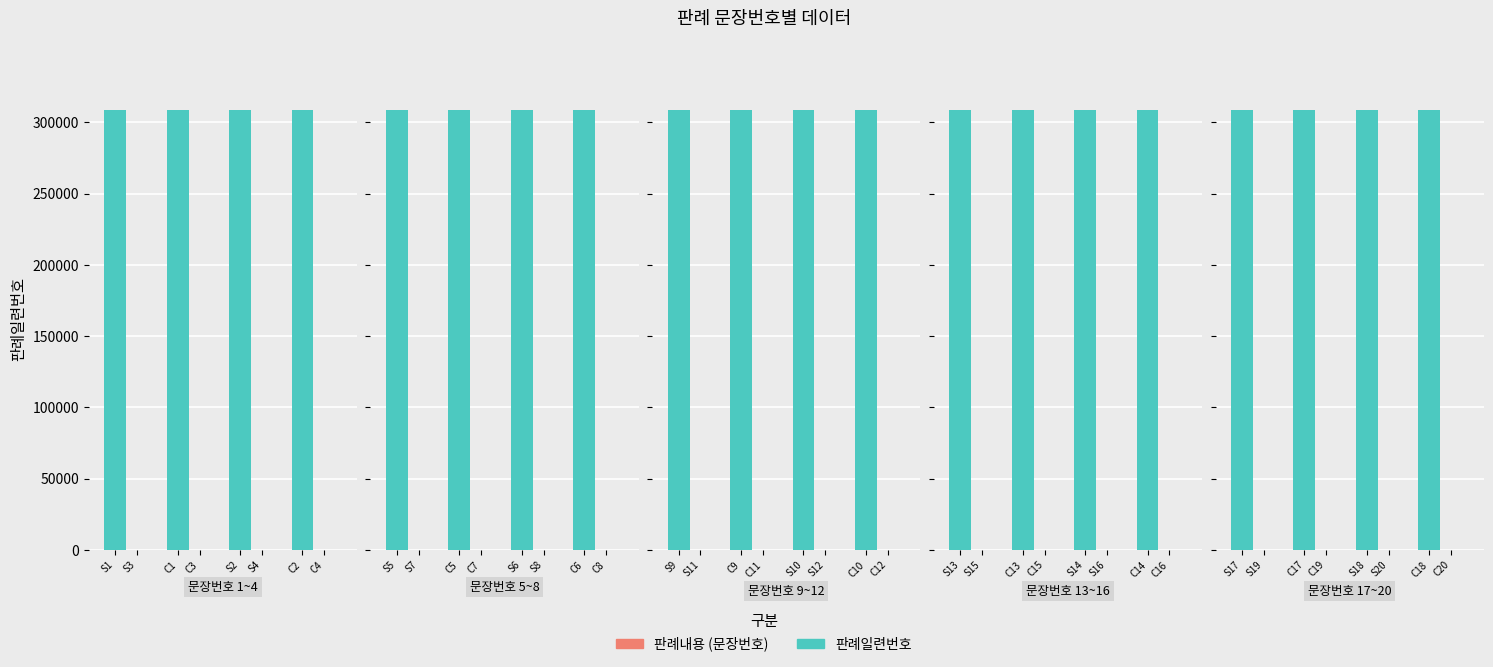

Which series has the widest spread of values?

판례내용